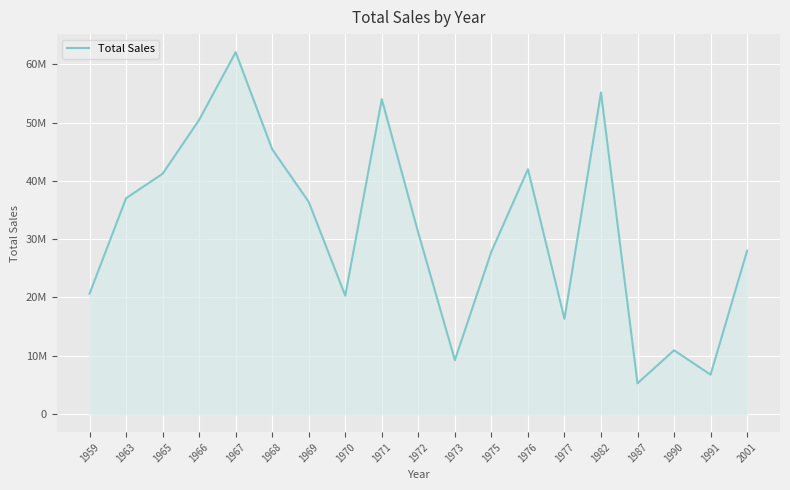

Does the chart have visible grid lines?

Yes